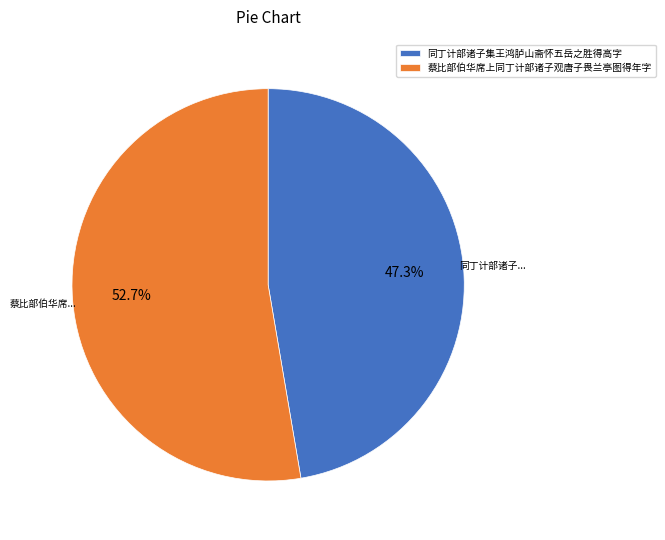

To the nearest percent, what percentage of the pie is 蔡比部伯华席上同丁计部诸子观唐子畏兰亭图得年字?

53%